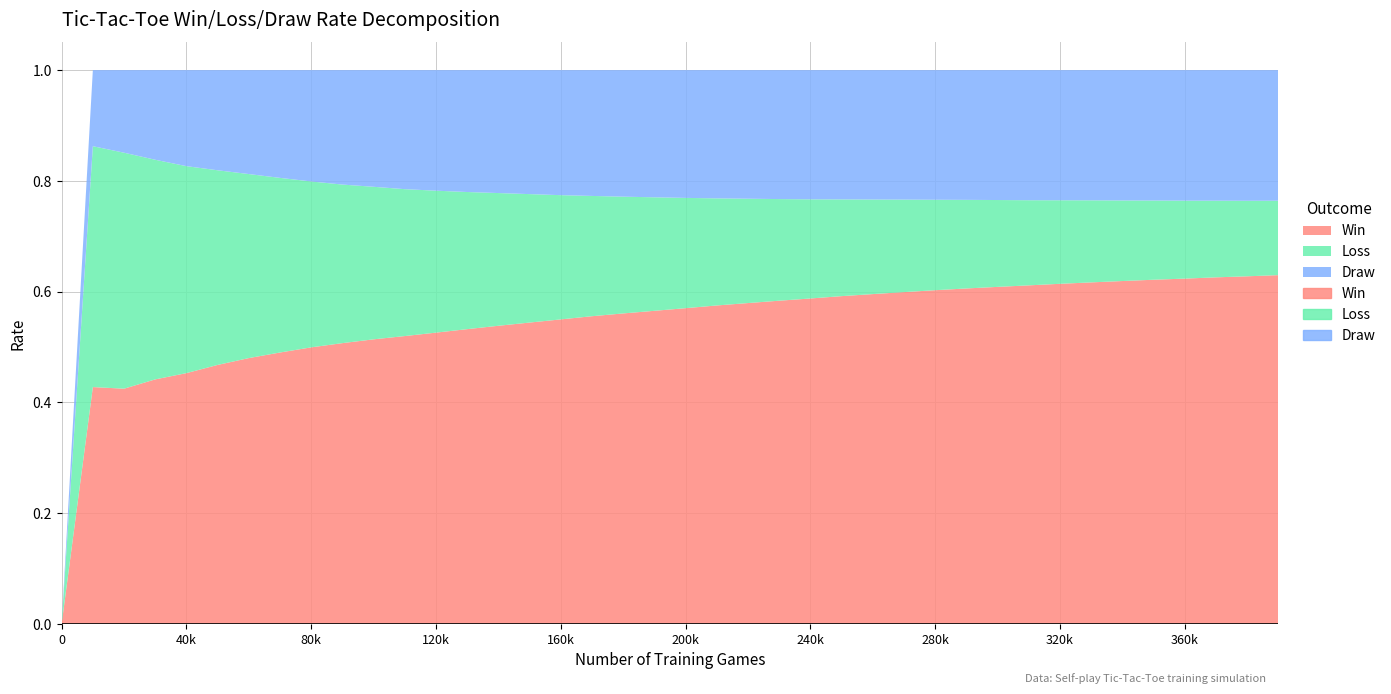

Reading left to right, transcribe all the data shown in this chart.

Win: 0.0	0.4	0.4	0.4	0.5	0.5	0.5	0.5	0.5	0.5	0.5	0.5	0.5	0.5	0.5	0.5	0.5	0.6	0.6	0.6	0.6	0.6	0.6	0.6	0.6	0.6	0.6	0.6	0.6	0.6	0.6	0.6	0.6	0.6	0.6	0.6	0.6	0.6	0.6	0.6
Loss: 0.0	0.4	0.4	0.4	0.4	0.4	0.3	0.3	0.3	0.3	0.3	0.3	0.3	0.2	0.2	0.2	0.2	0.2	0.2	0.2	0.2	0.2	0.2	0.2	0.2	0.2	0.2	0.2	0.2	0.2	0.2	0.2	0.2	0.1	0.1	0.1	0.1	0.1	0.1	0.1
Draw: 0.0	0.1	0.1	0.2	0.2	0.2	0.2	0.2	0.2	0.2	0.2	0.2	0.2	0.2	0.2	0.2	0.2	0.2	0.2	0.2	0.2	0.2	0.2	0.2	0.2	0.2	0.2	0.2	0.2	0.2	0.2	0.2	0.2	0.2	0.2	0.2	0.2	0.2	0.2	0.2